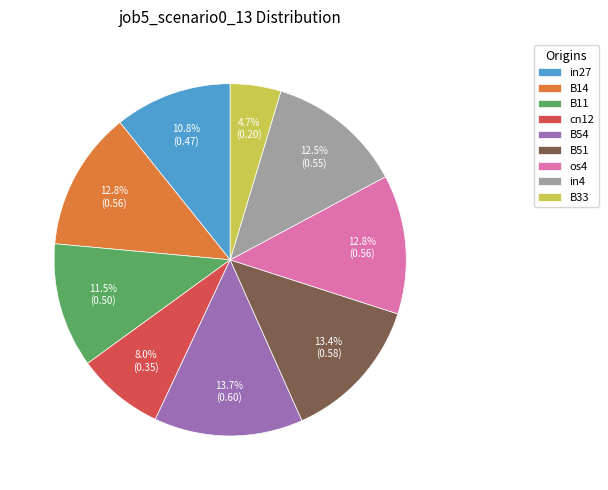

What is the smallest slice in the pie chart?

B33